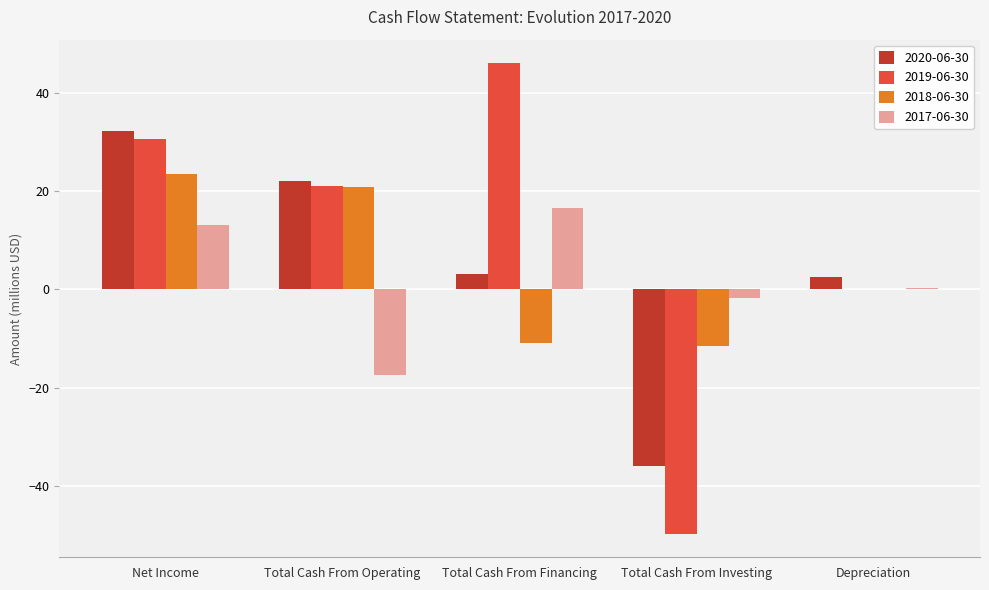

The value of 2018-06-30 at Total Cash From Financing is -10.9. True or false?

True